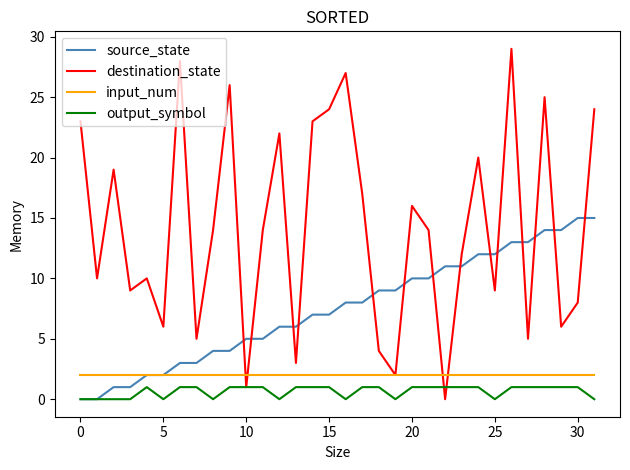

What is the maximum value for destination_state?

29